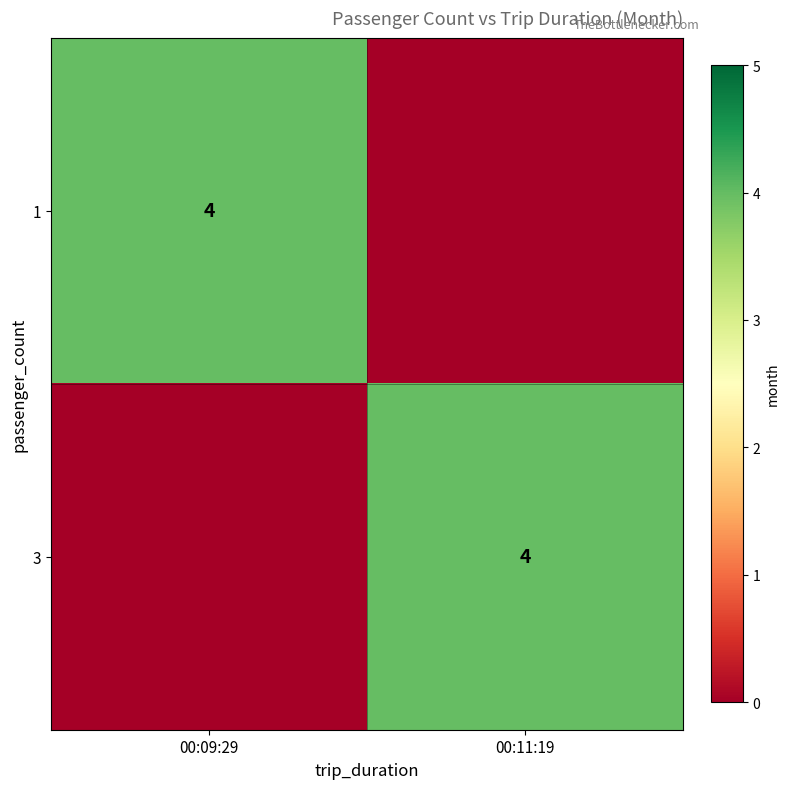

The 1 series shows 4 at 00:09:29. True or false?

True